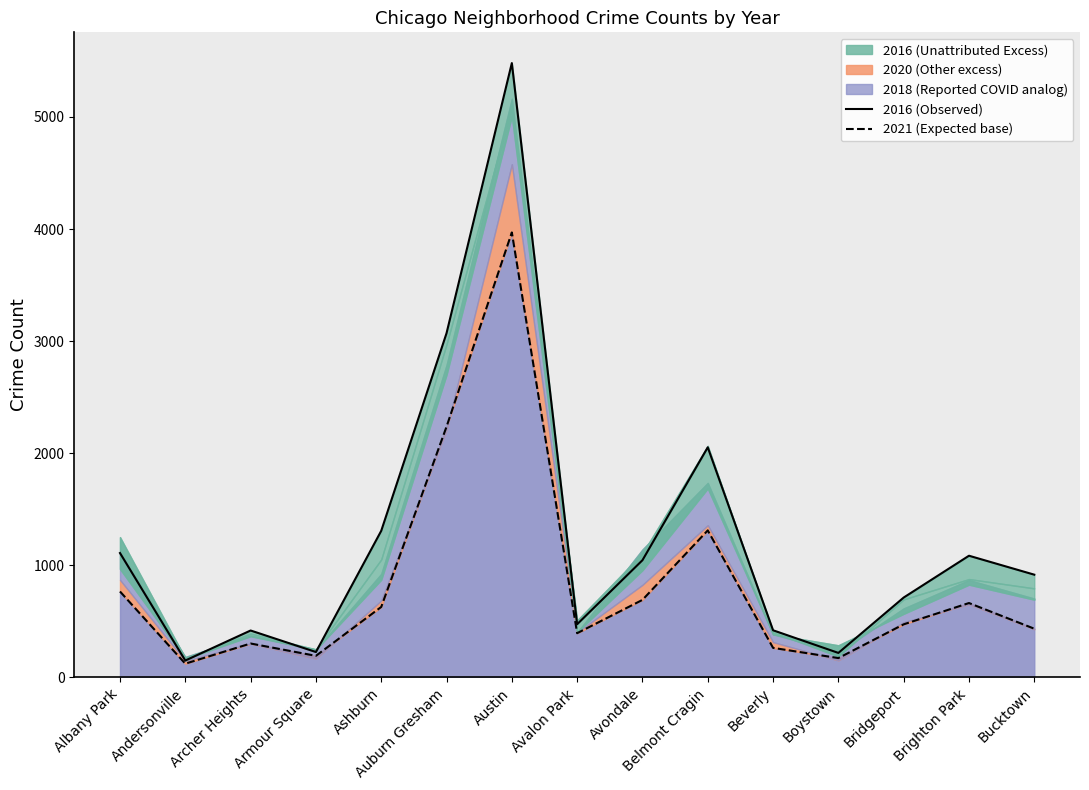

What is the difference between the highest and lowest values at Armour Square?

34